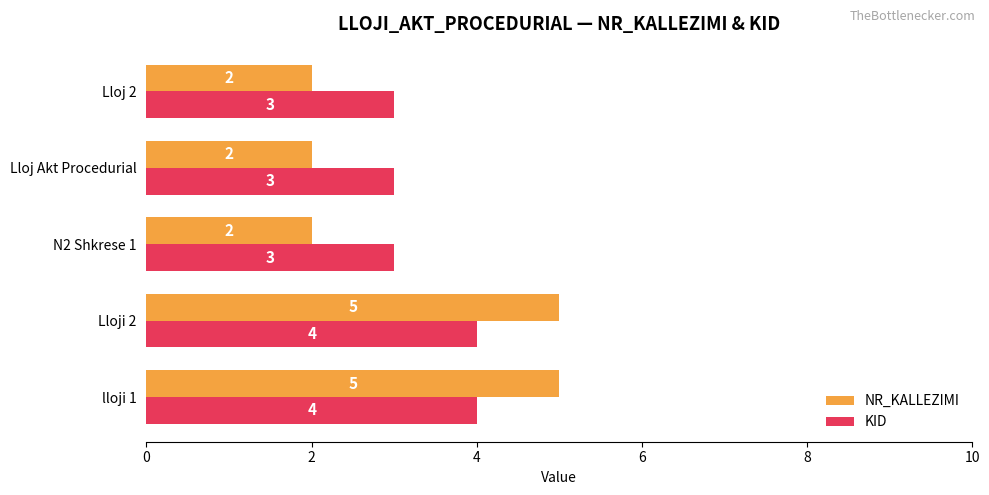

What is the difference between the maximum and minimum values in the NR_KALLEZIMI series?

3